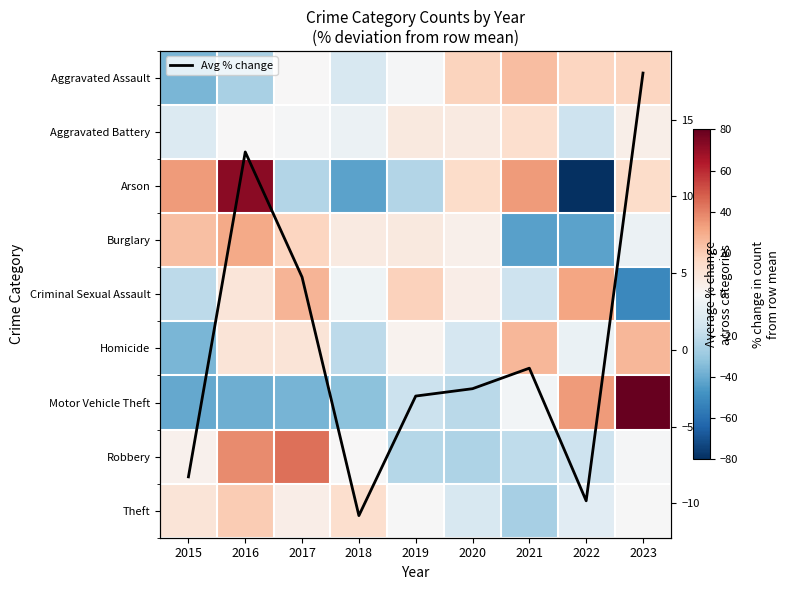

How many data points in Robbery are above 0?

3